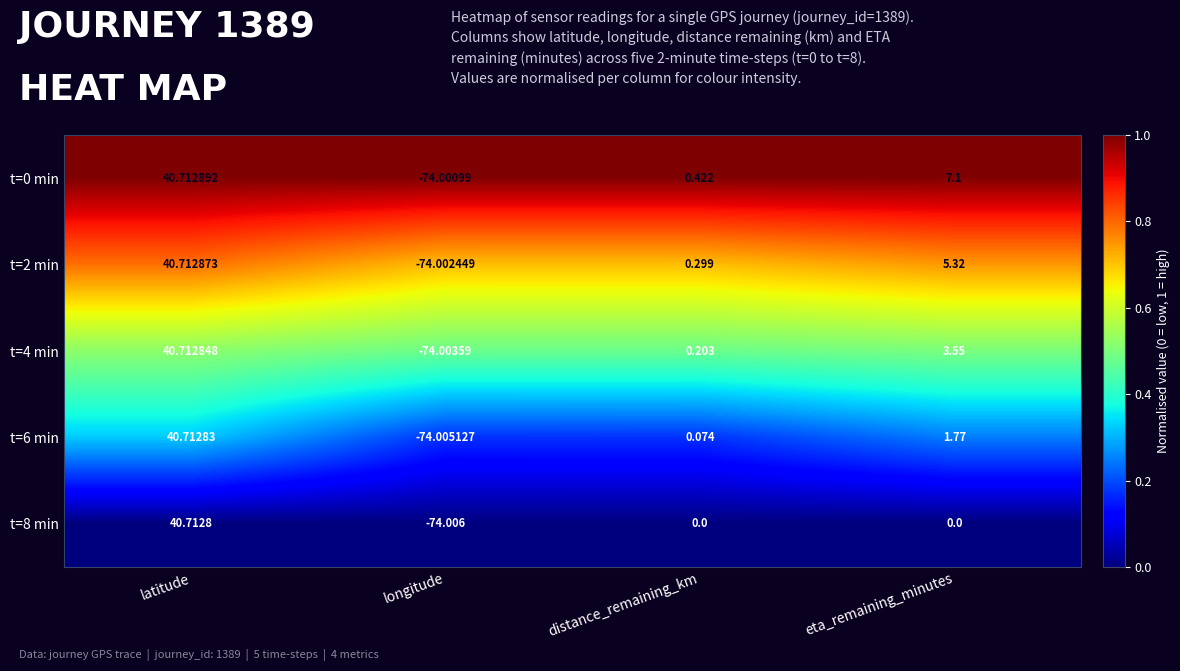

Rank the series by their average value, from highest to lowest.

t=0 min, t=2 min, t=4 min, t=6 min, t=8 min